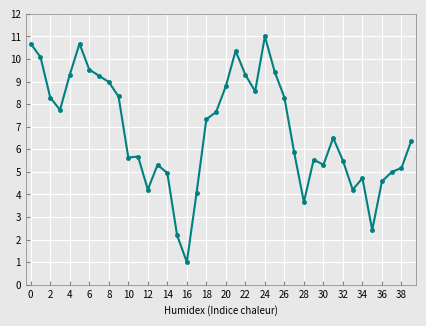

What is the greatest value displayed?

11.0